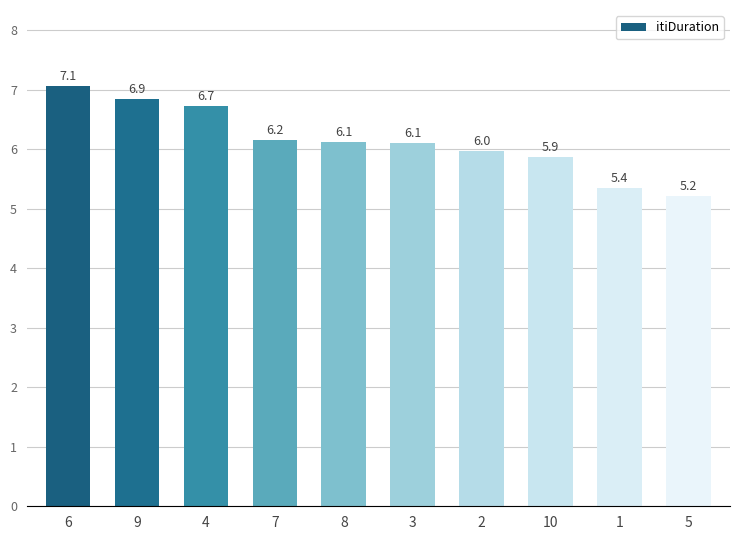

What is the difference between the maximum and minimum values?

1.9